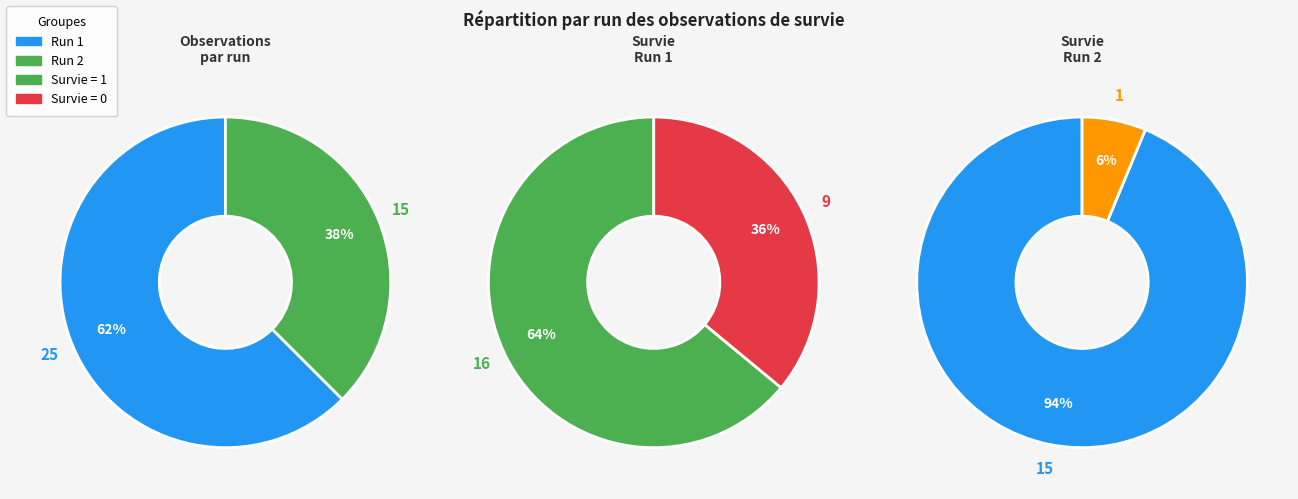

How many slices are in this pie chart?

2